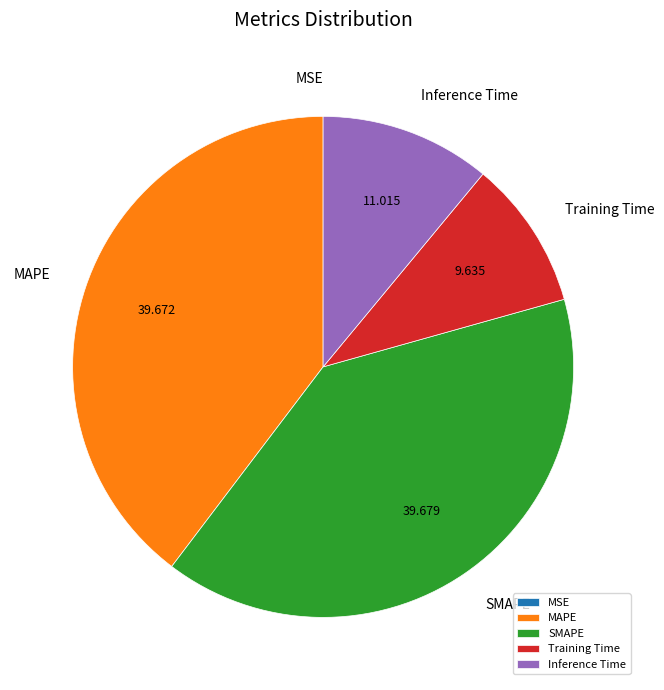

Between Inference Time and SMAPE, which is larger?

SMAPE